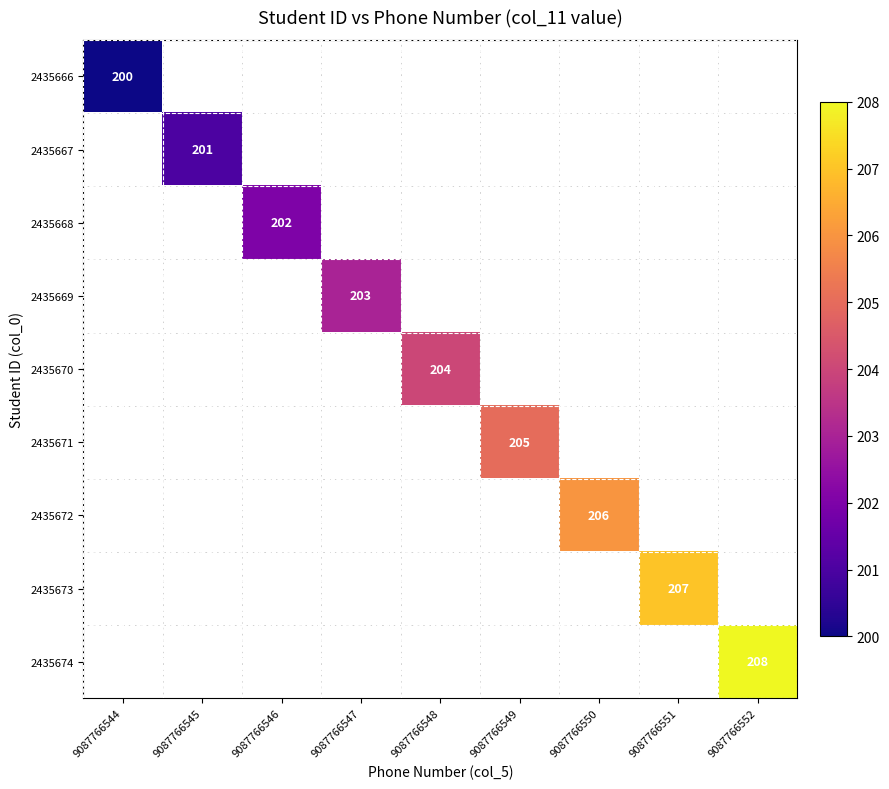

The value of 2435673 at 9087766551 is 282. True or false?

False